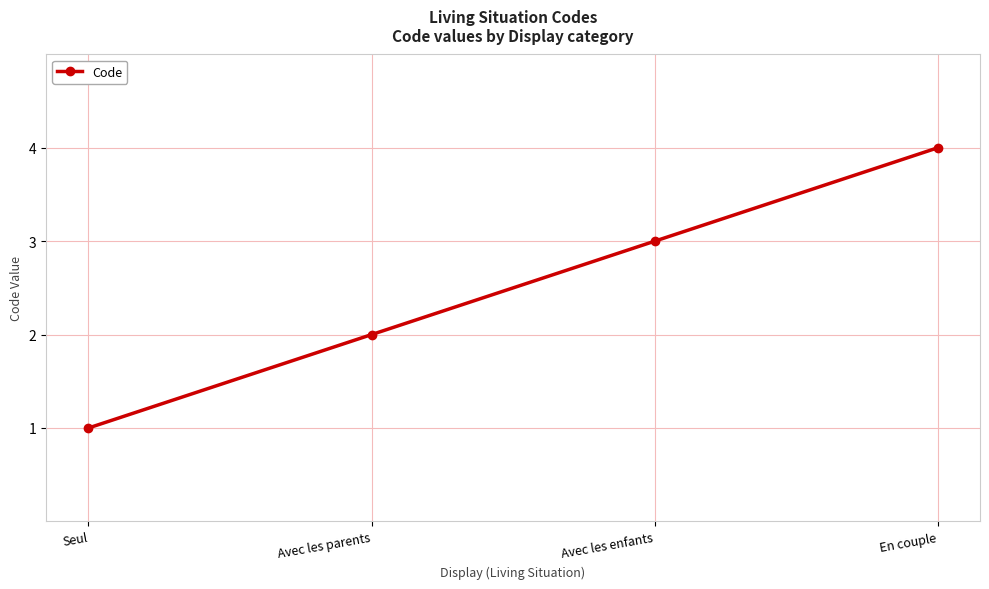

Rank the categories by value from highest to lowest.

En couple, Avec les enfants, Avec les parents, Seul